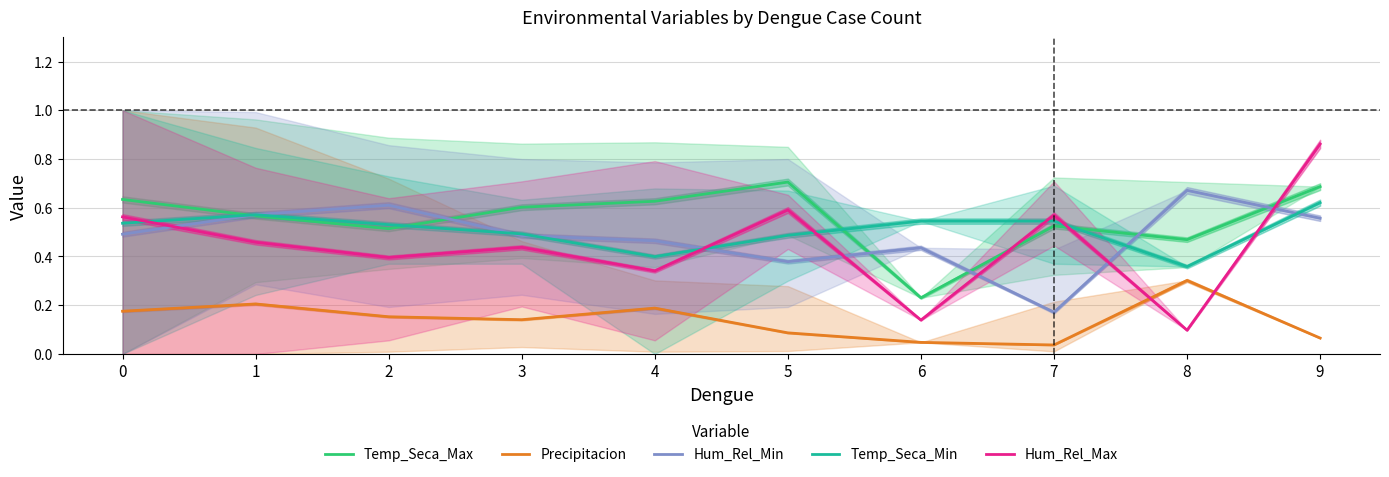

What value does the Temp_Seca_Min series have at 1?

0.6